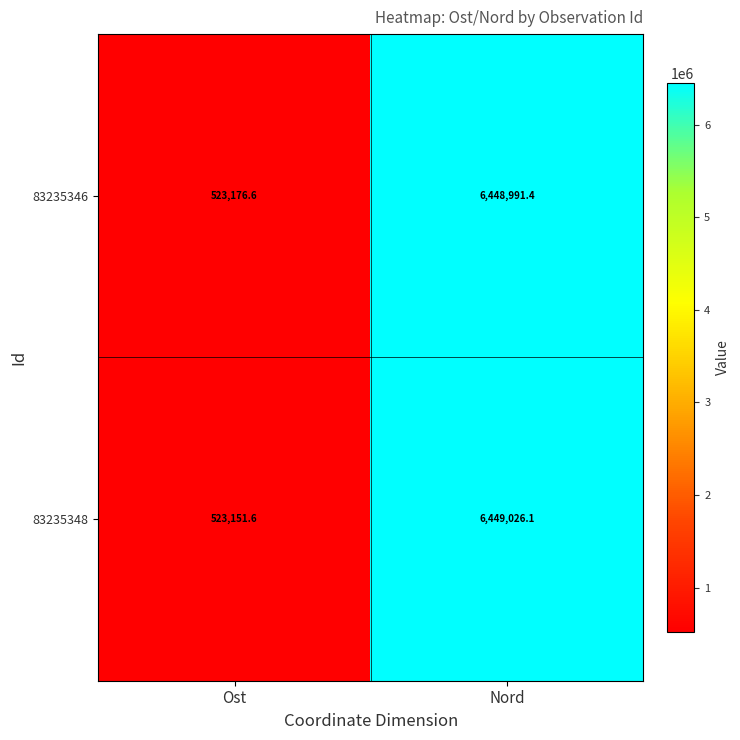

What is the difference between the 83235346 values at Ost and Nord?

5925814.8